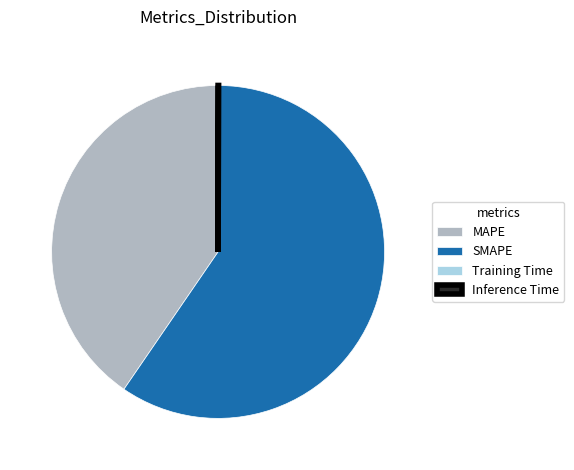

Which slice is the largest?

SMAPE